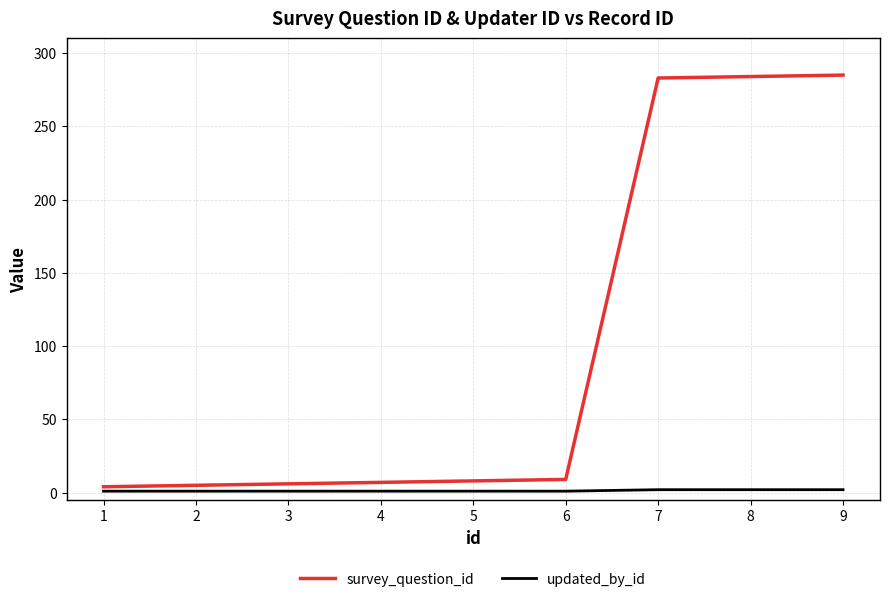

What is the difference between the second highest and second lowest values in the survey_question_id series?

279